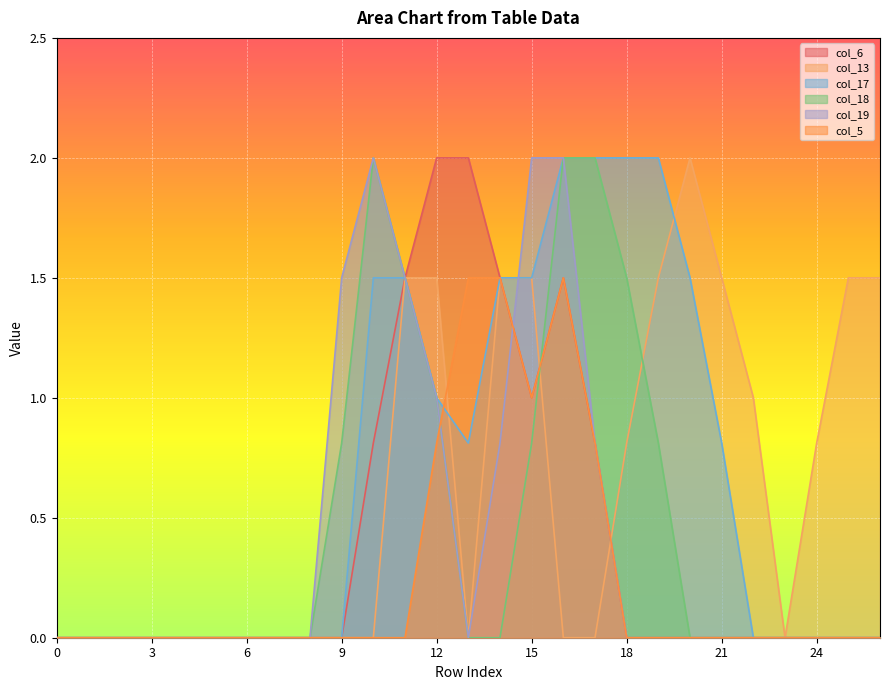

Where is the first local minimum for col_6?

15